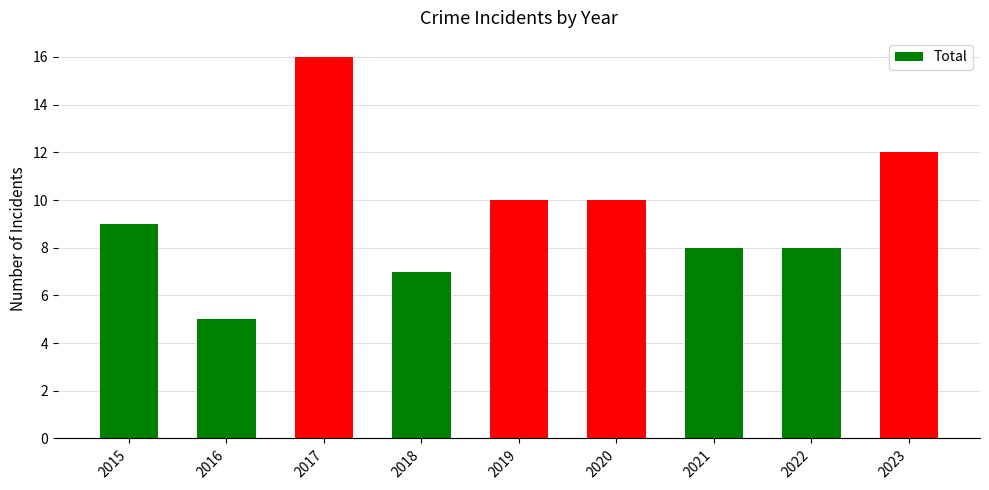

The value at 2022 is 8. True or false?

True